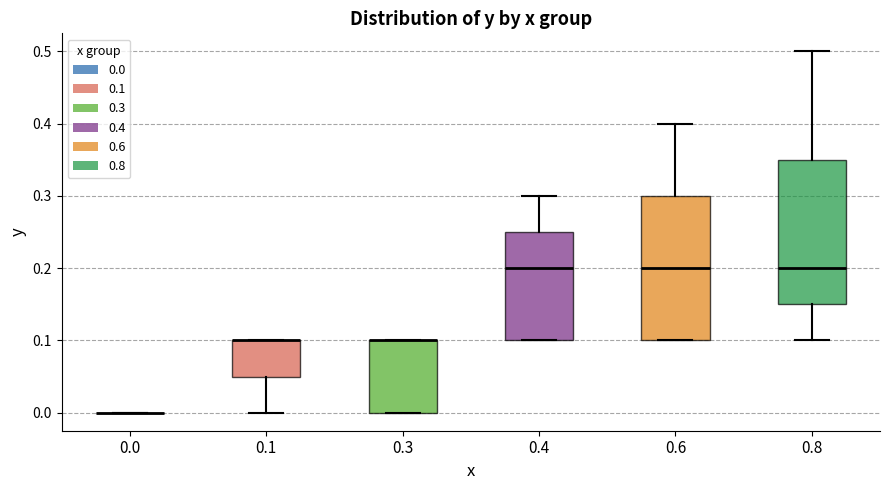

Where does the lower whisker of the box at x = 0.8 end on the y-axis? The values are not printed on the chart, so give them approximately, as read against the axis.

0.10